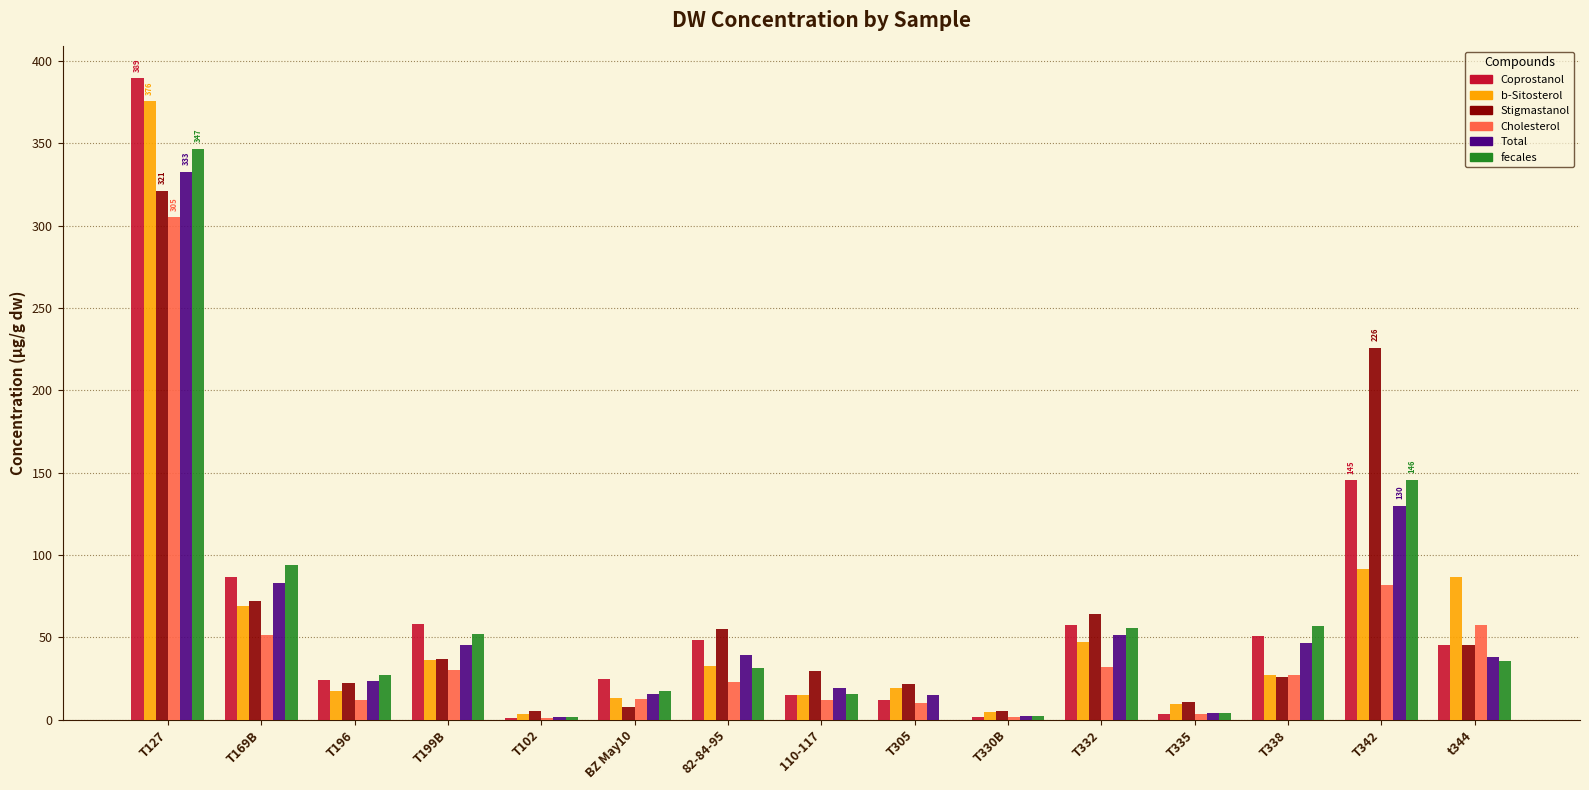

What is the maximum value for Total?

332.6